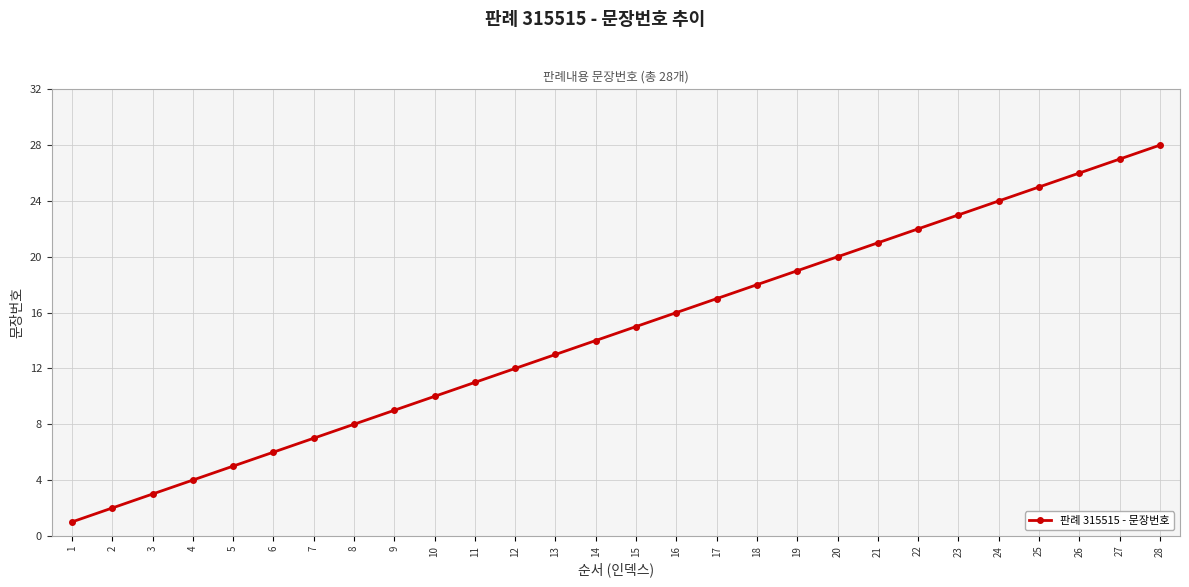

What is the sum of all values?

406